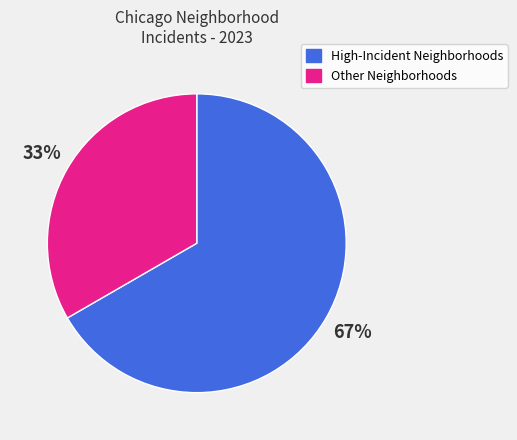

Approximately how many times larger is the value at Other Neighborhoods compared to High-Incident Neighborhoods?

0.5